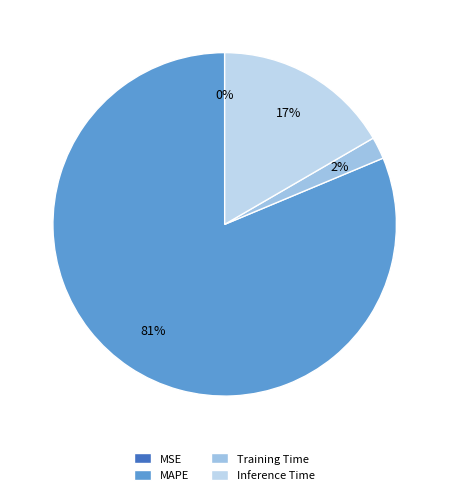

How many segments does this pie chart have?

4